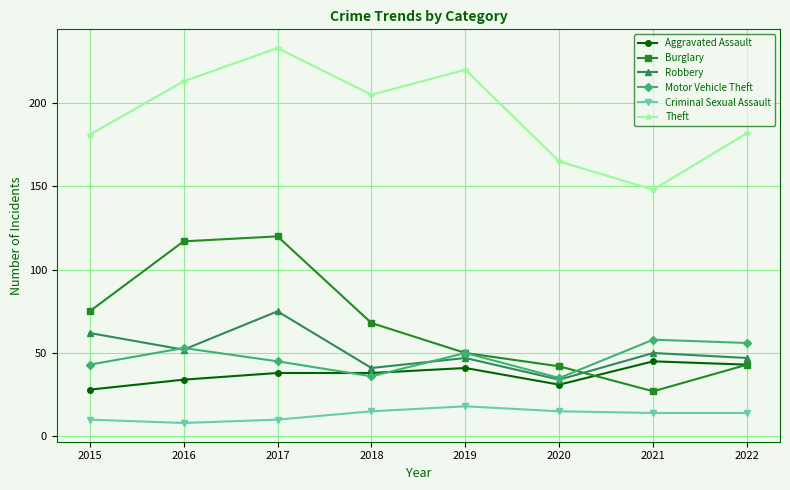

The Criminal Sexual Assault series shows 8 at 2016. True or false?

True